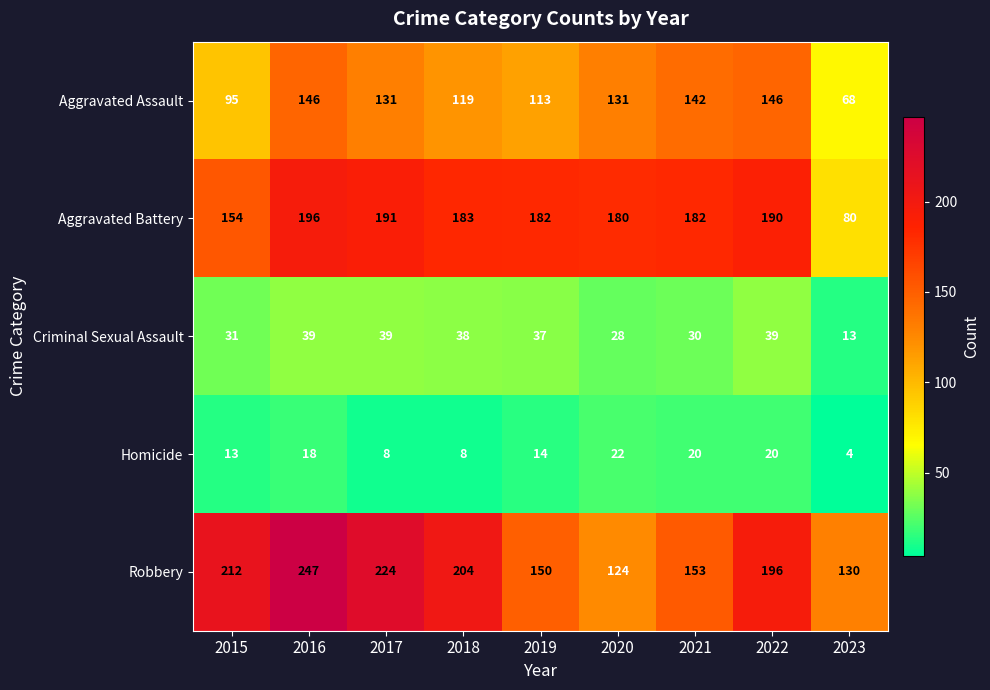

What is the spread (max minus min) of values at 2020?

158